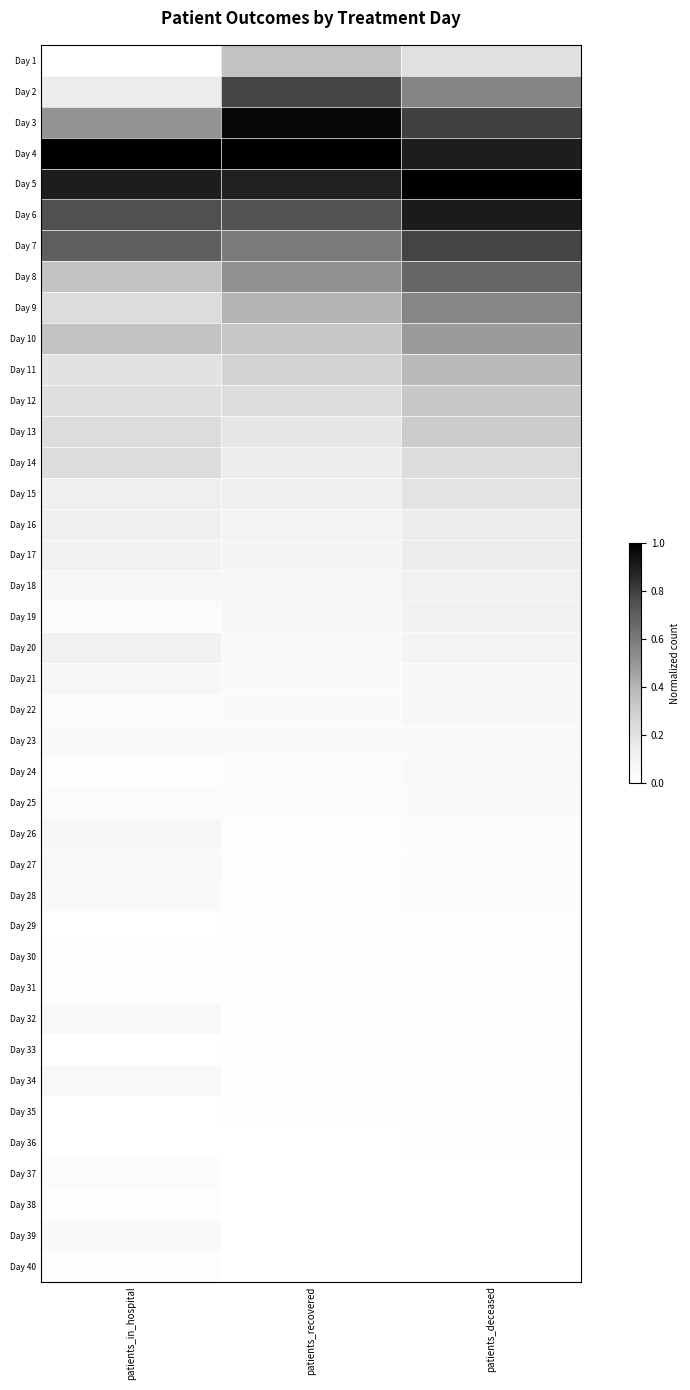

What is the spread (max minus min) of values at patients_deceased?

1.0